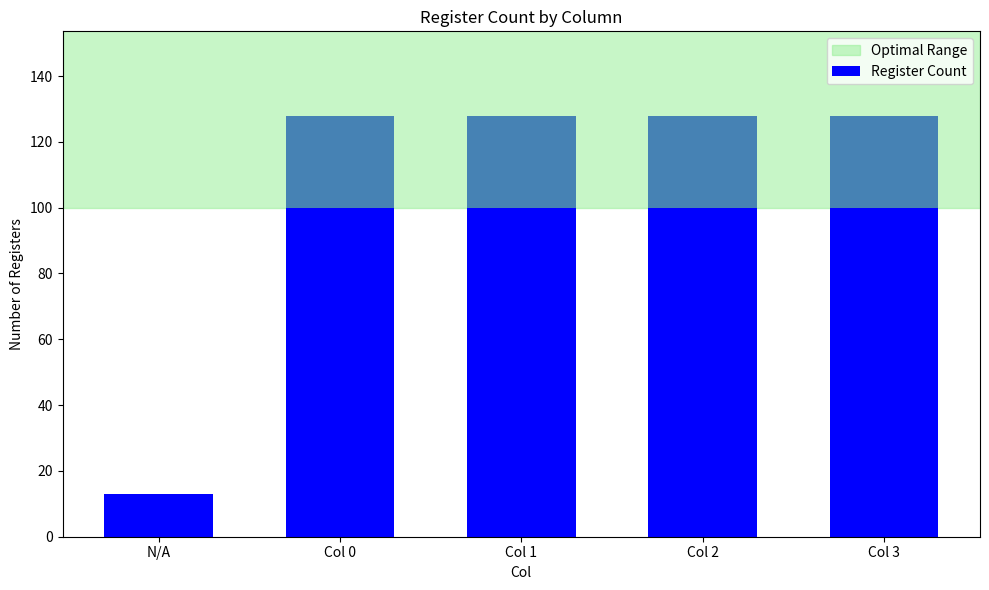

What is the sum of all values?

413